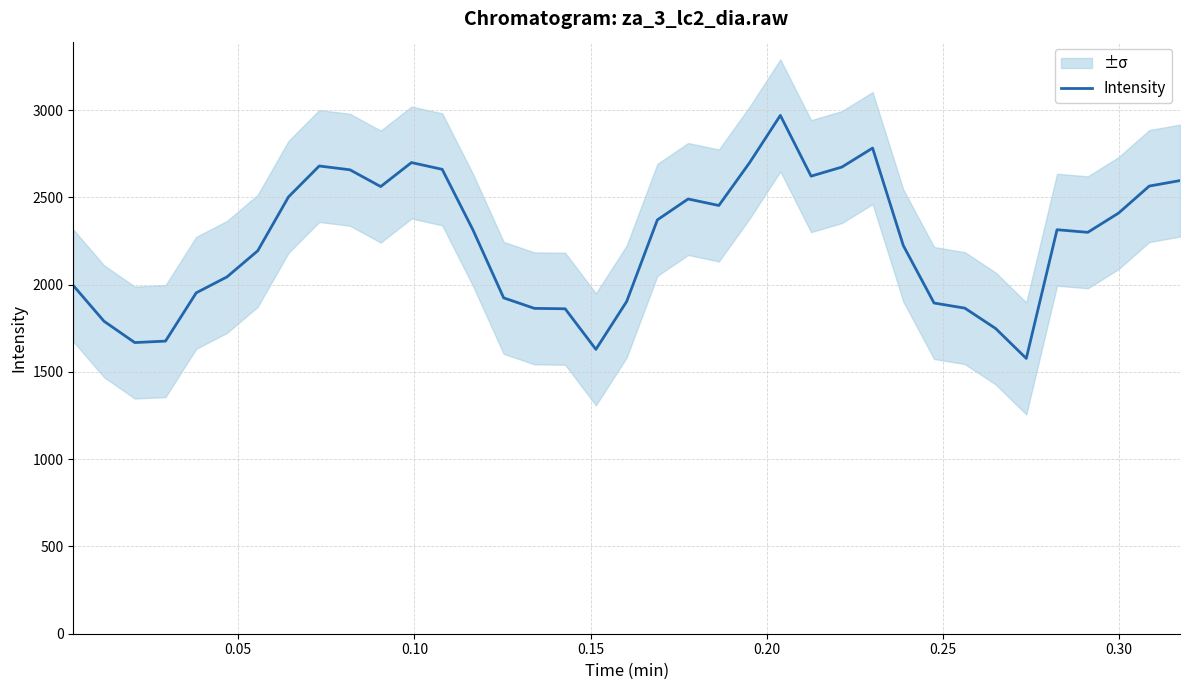

What is the minimum value for Intensity?

1577.4